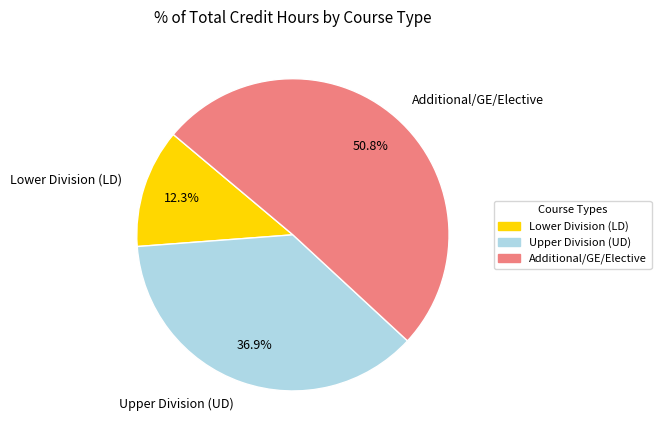

What portion of the pie excludes Lower Division (LD)?

87.7%